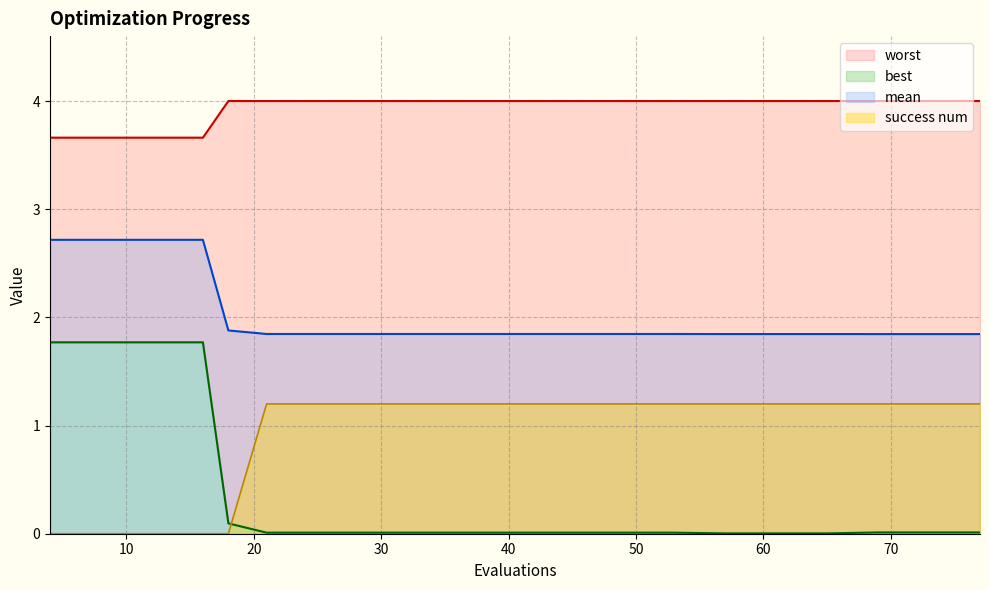

Is the value of success num at 25 greater than the value of worst at 29?

No